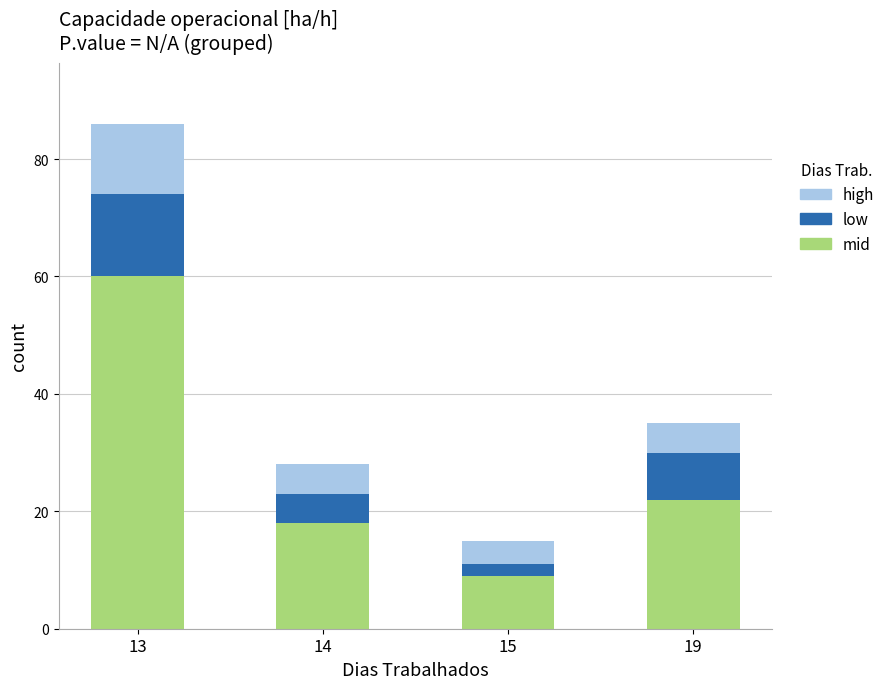

What are all the series names shown in the legend?

high, low, mid